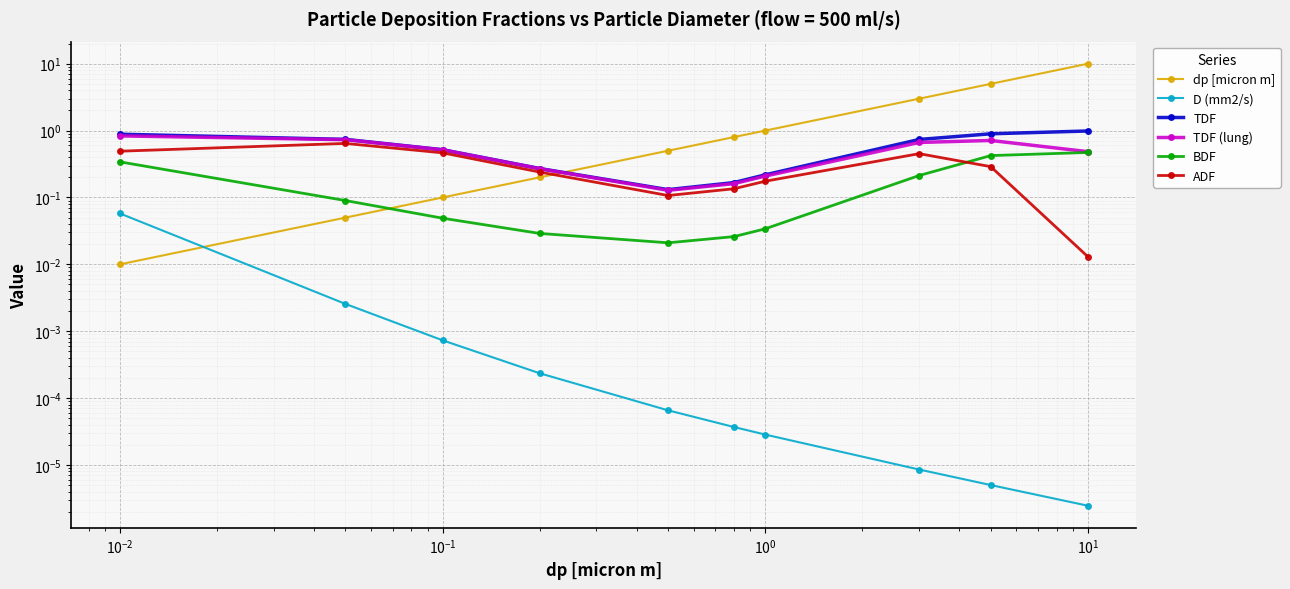

What is the sum of all dp [micron m] values?

20.7